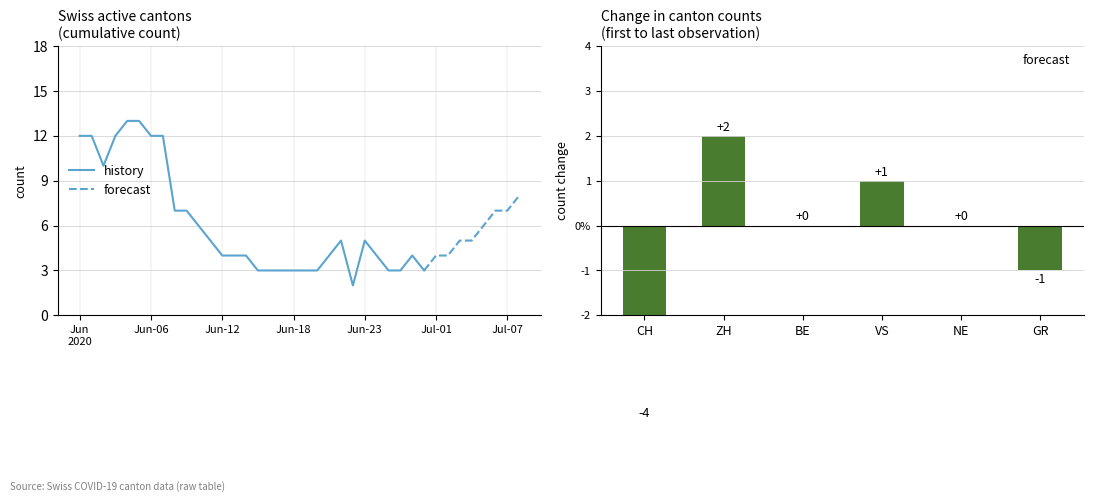

What position from the left is 2020-06-21?

22